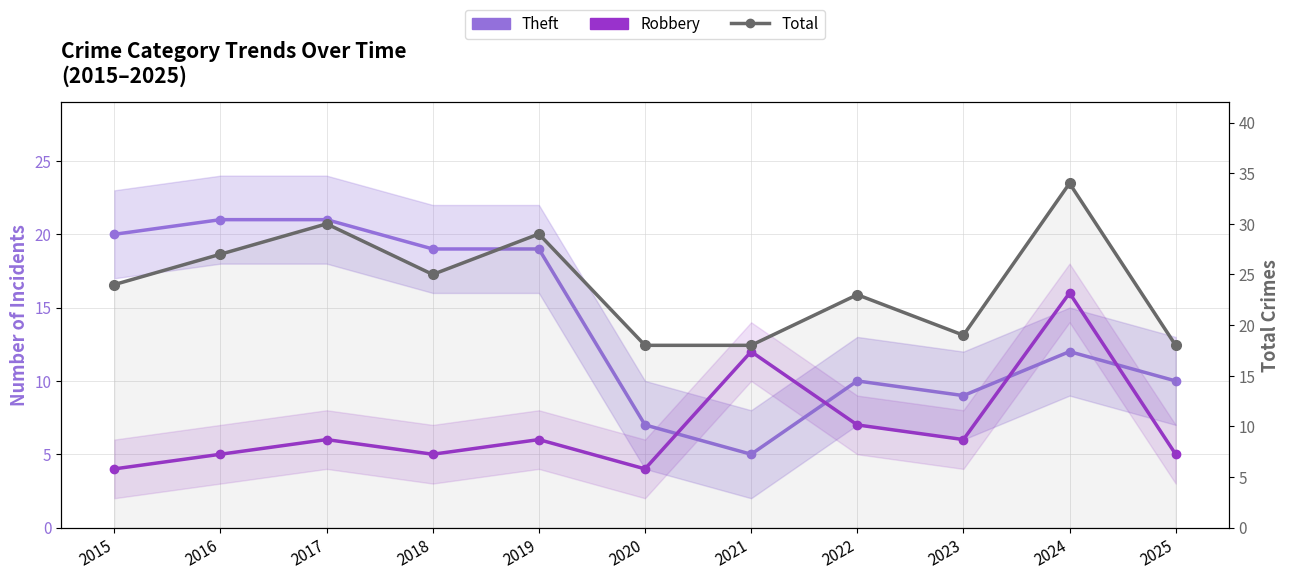

Reading left to right, transcribe all the data shown in this chart.

Theft: 2015=20	2016=21	2017=21	2018=19	2019=19	2020=7	2021=5	2022=10	2023=9	2024=12	2025=10
Robbery: 2015=4	2016=5	2017=6	2018=5	2019=6	2020=4	2021=12	2022=7	2023=6	2024=16	2025=5
Total: 2015=24	2016=27	2017=30	2018=25	2019=29	2020=18	2021=18	2022=23	2023=19	2024=34	2025=18